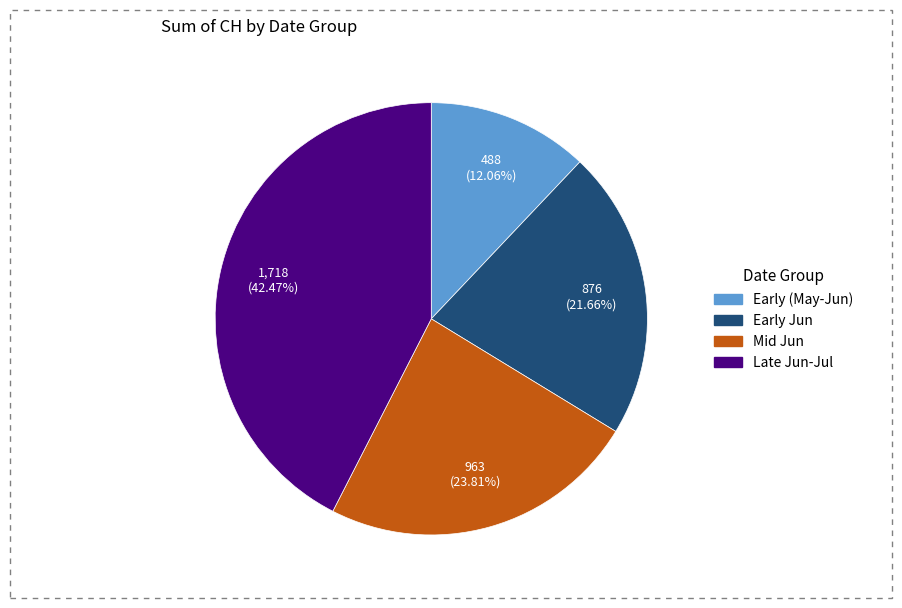

Is there any slice that represents more than half of the pie?

No